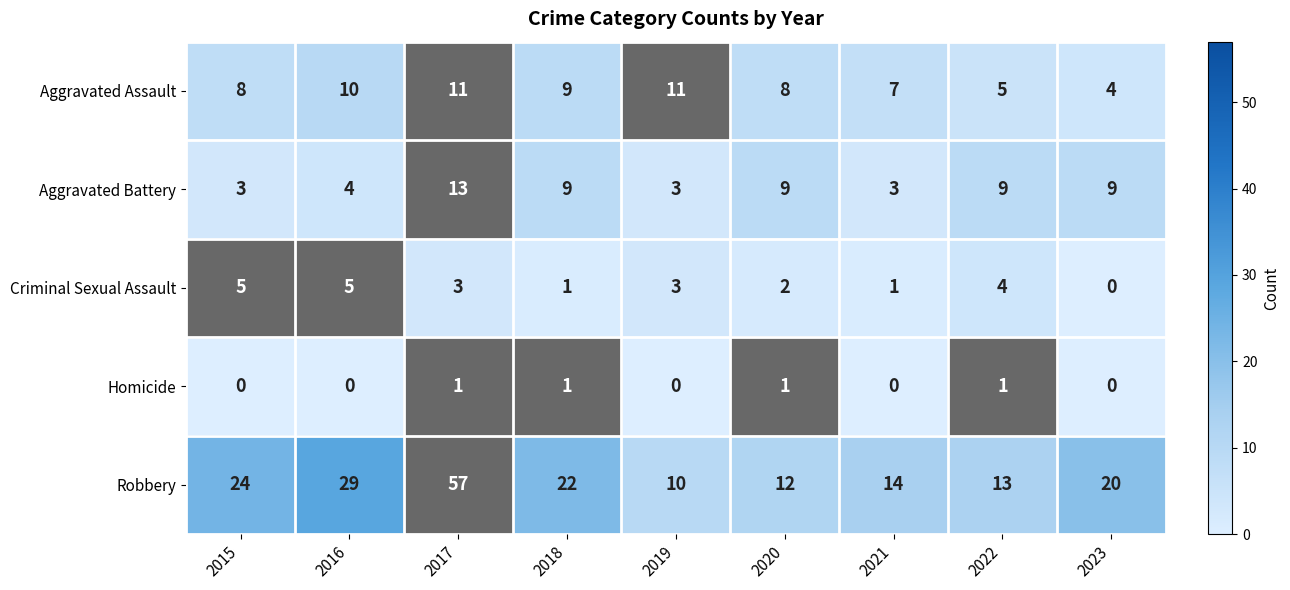

Which series has the widest spread of values?

Robbery